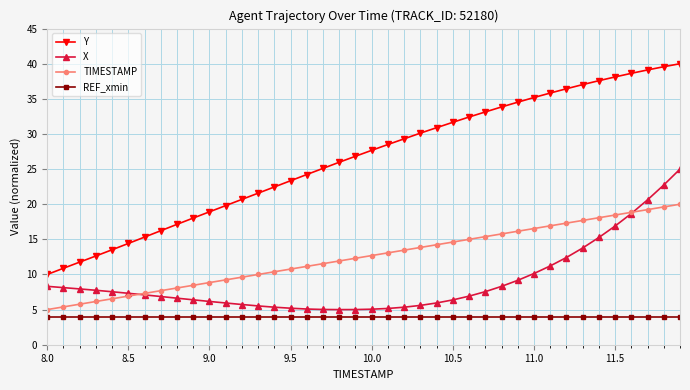

What is the greatest value displayed?

40.0